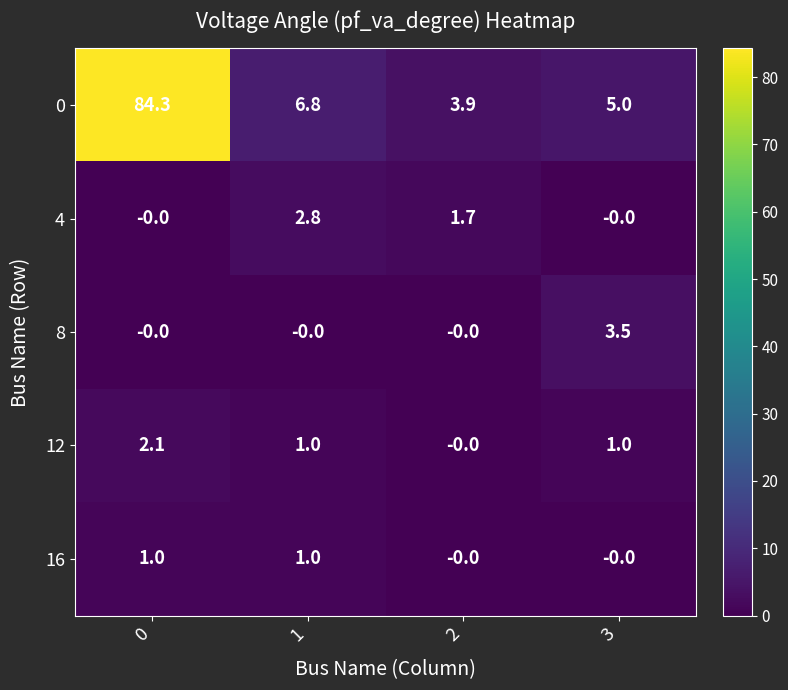

The value of 4 at 1 is 1.1. True or false?

False